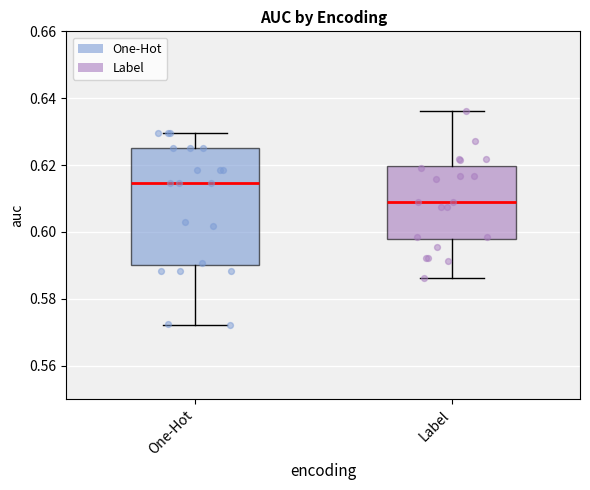

Where does the lower whisker of the box for One-Hot end on the y-axis? The values are not printed on the chart, so give them approximately, as read against the axis.

0.572